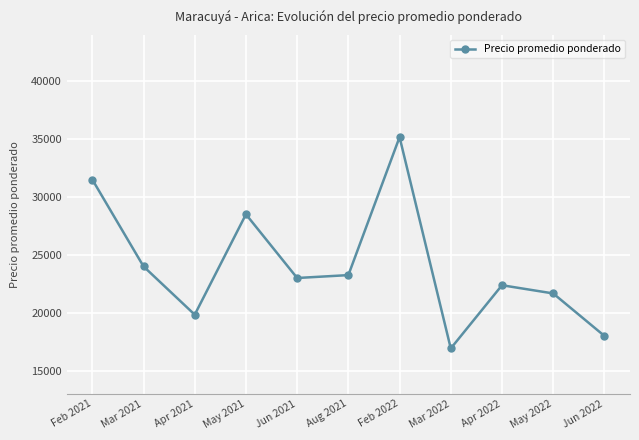

Reading right to left, list all the values displayed in this chart.

18000	21667	22375	16917	35167	23250	23000	28500	19833	24000	31500